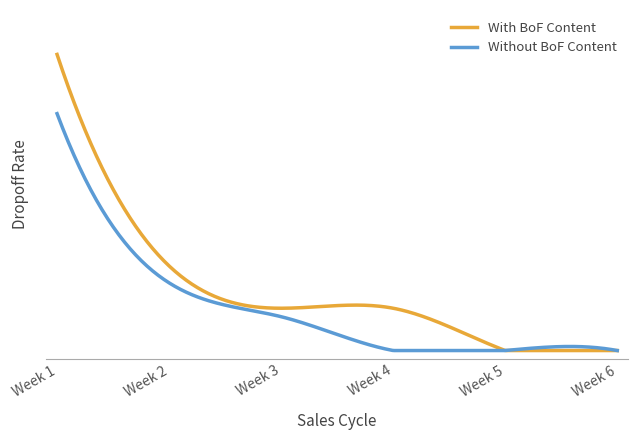

What are all the series names shown in the legend?

With BoF Content, Without BoF Content